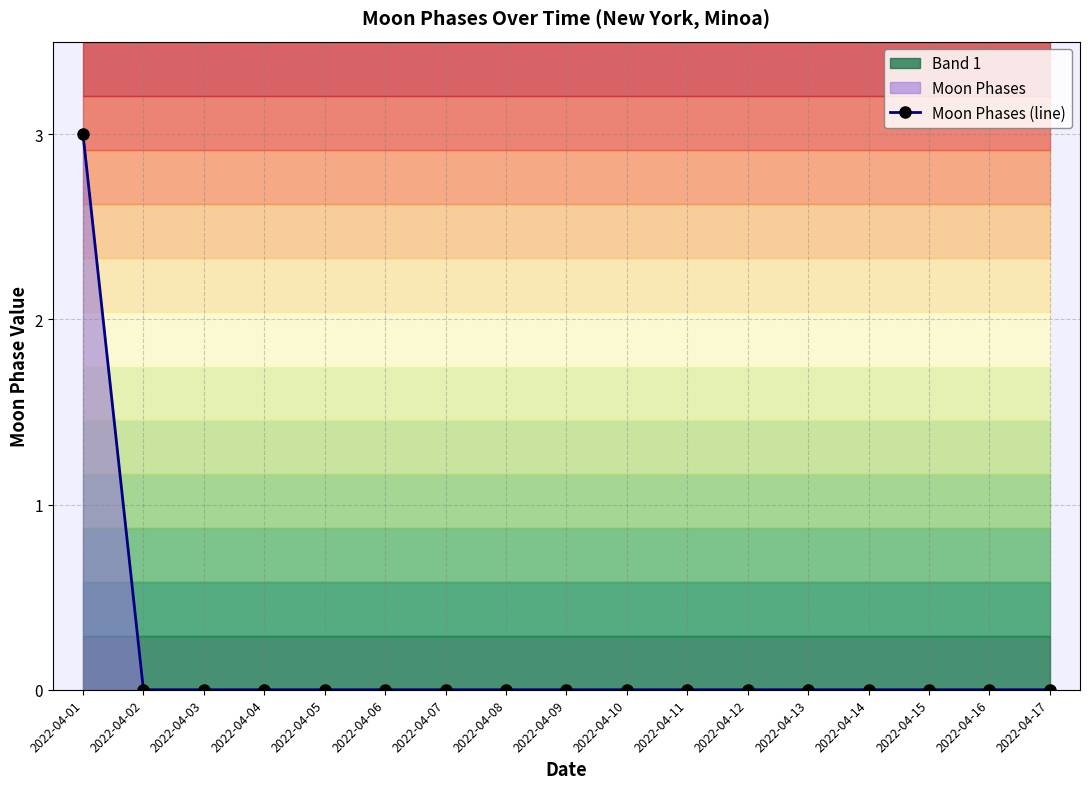

True or false: there are more than 0 points higher than both neighbors.

False